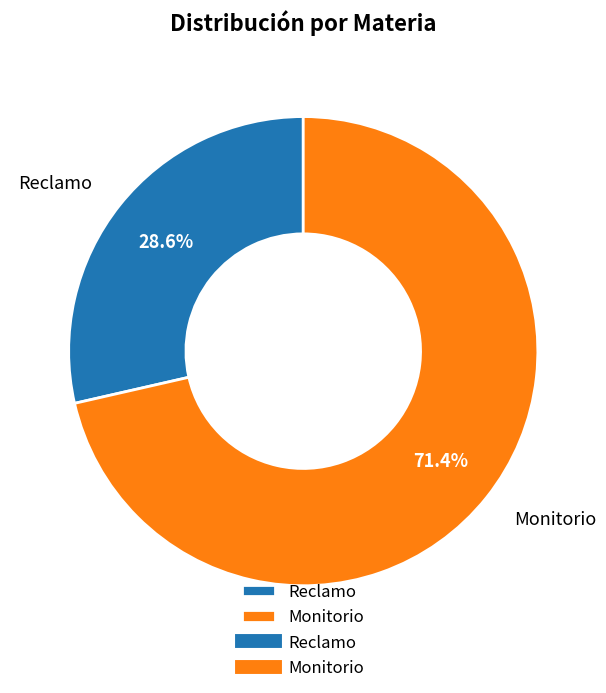

Between Monitorio and Reclamo, which is larger?

Monitorio